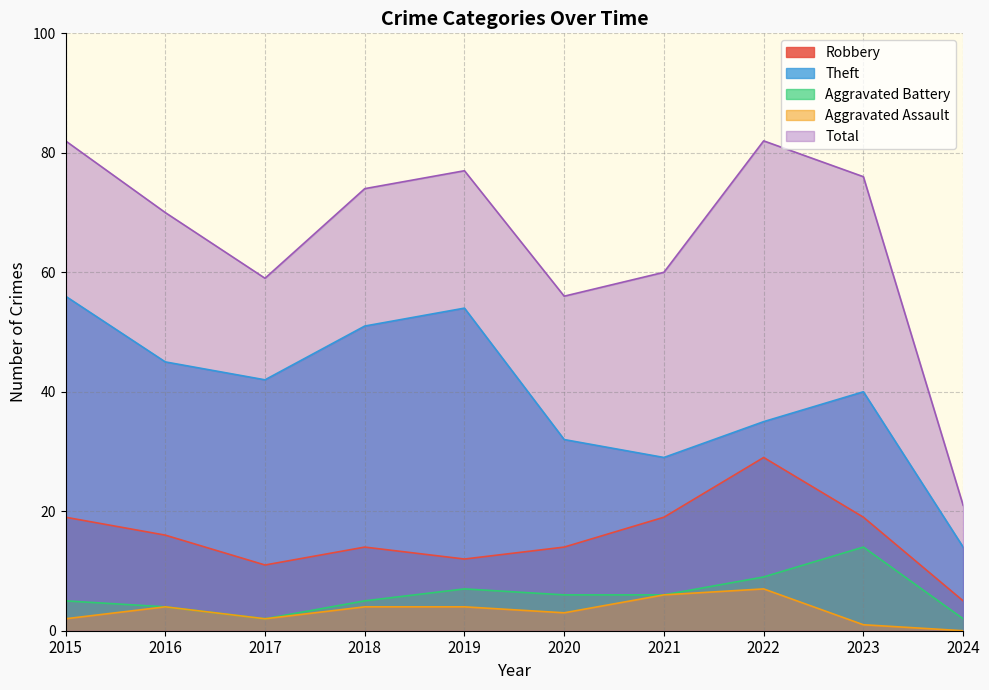

At which label is Theft closest to 35?

2022